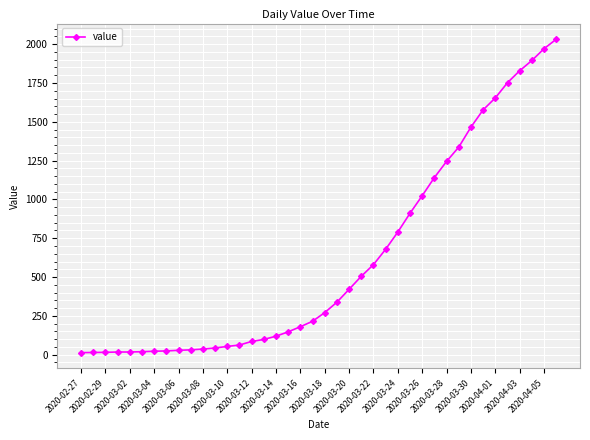

What is the average value?

616